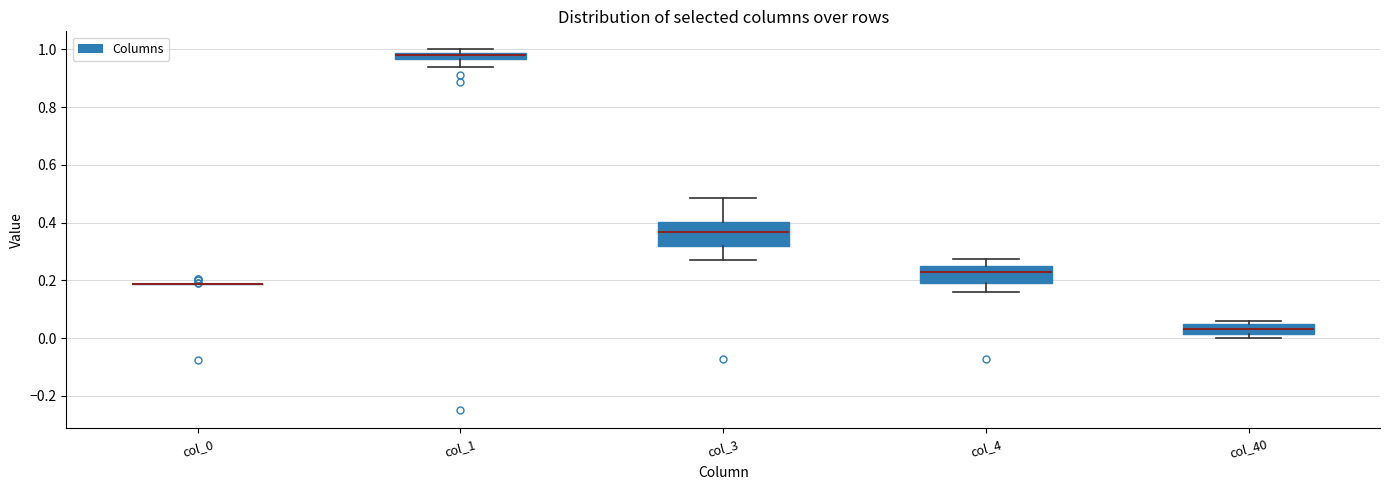

Which box is the tallest, from its lower edge to its upper edge?

col_3